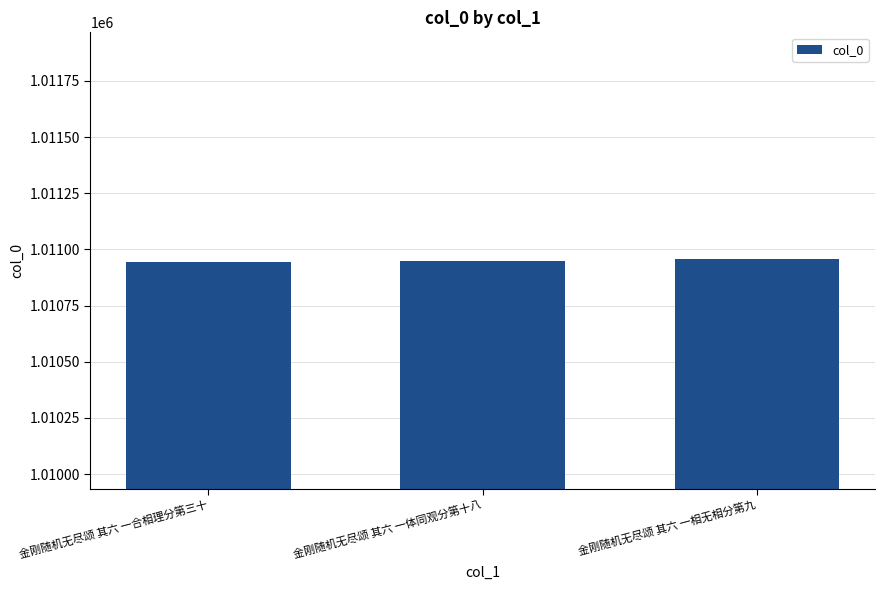

What is the difference between the values at 金刚随机无尽颂 其六 一相无相分第九 and 金刚随机无尽颂 其六 一合相理分第三十?

11